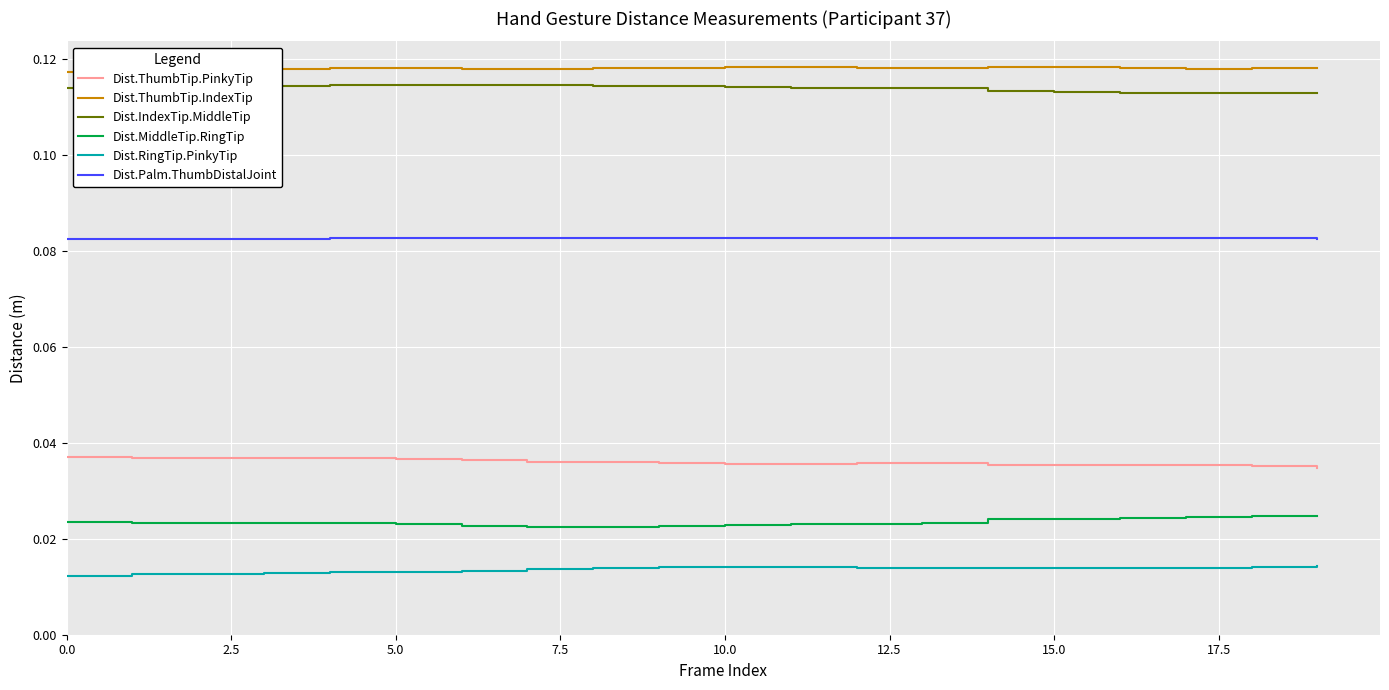

True or false: Dist.ThumbTip.IndexTip and Dist.Palm.ThumbDistalJoint intersect in this chart.

False